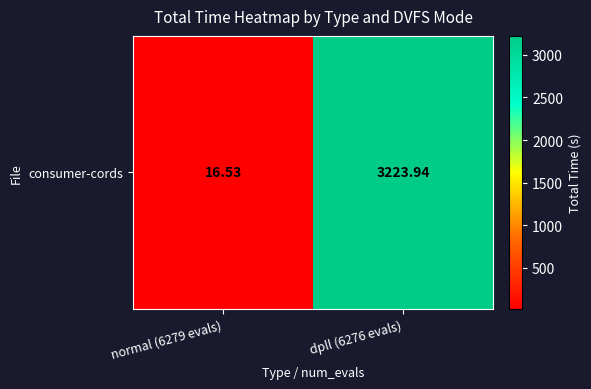

At which category does the chart reach its minimum across all series?

normal (6279 evals)